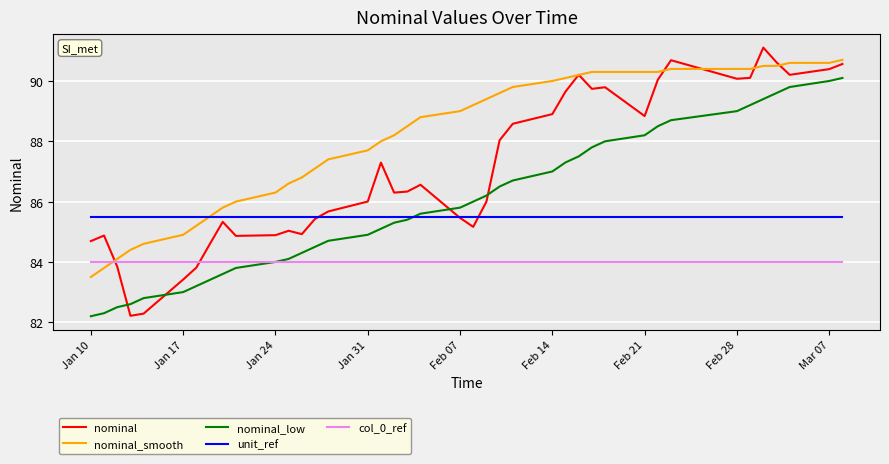

What is the maximum value for nominal?

91.1